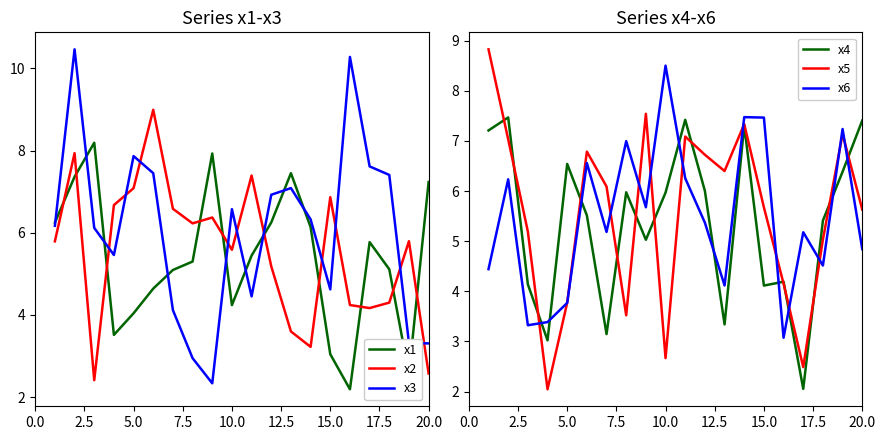

How many lines are shown in the chart?

6